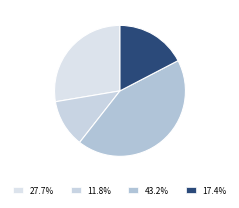

Count the number of slices in the pie.

4